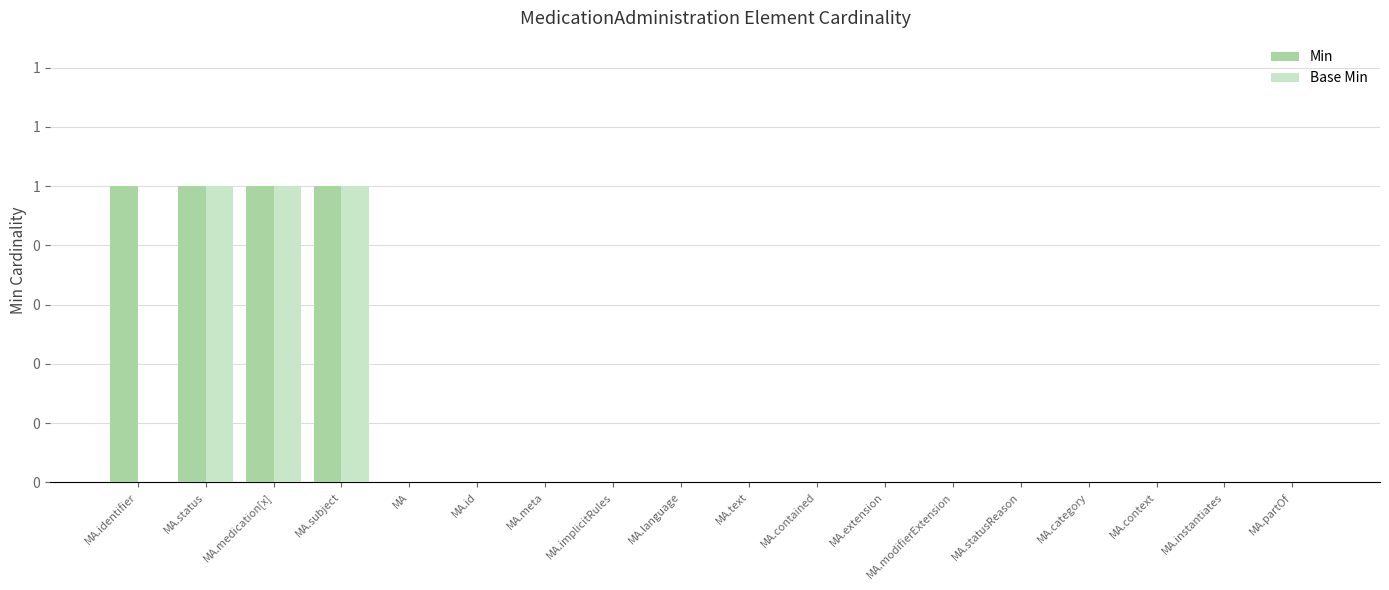

What are all the series names shown in the legend?

Min, Base Min